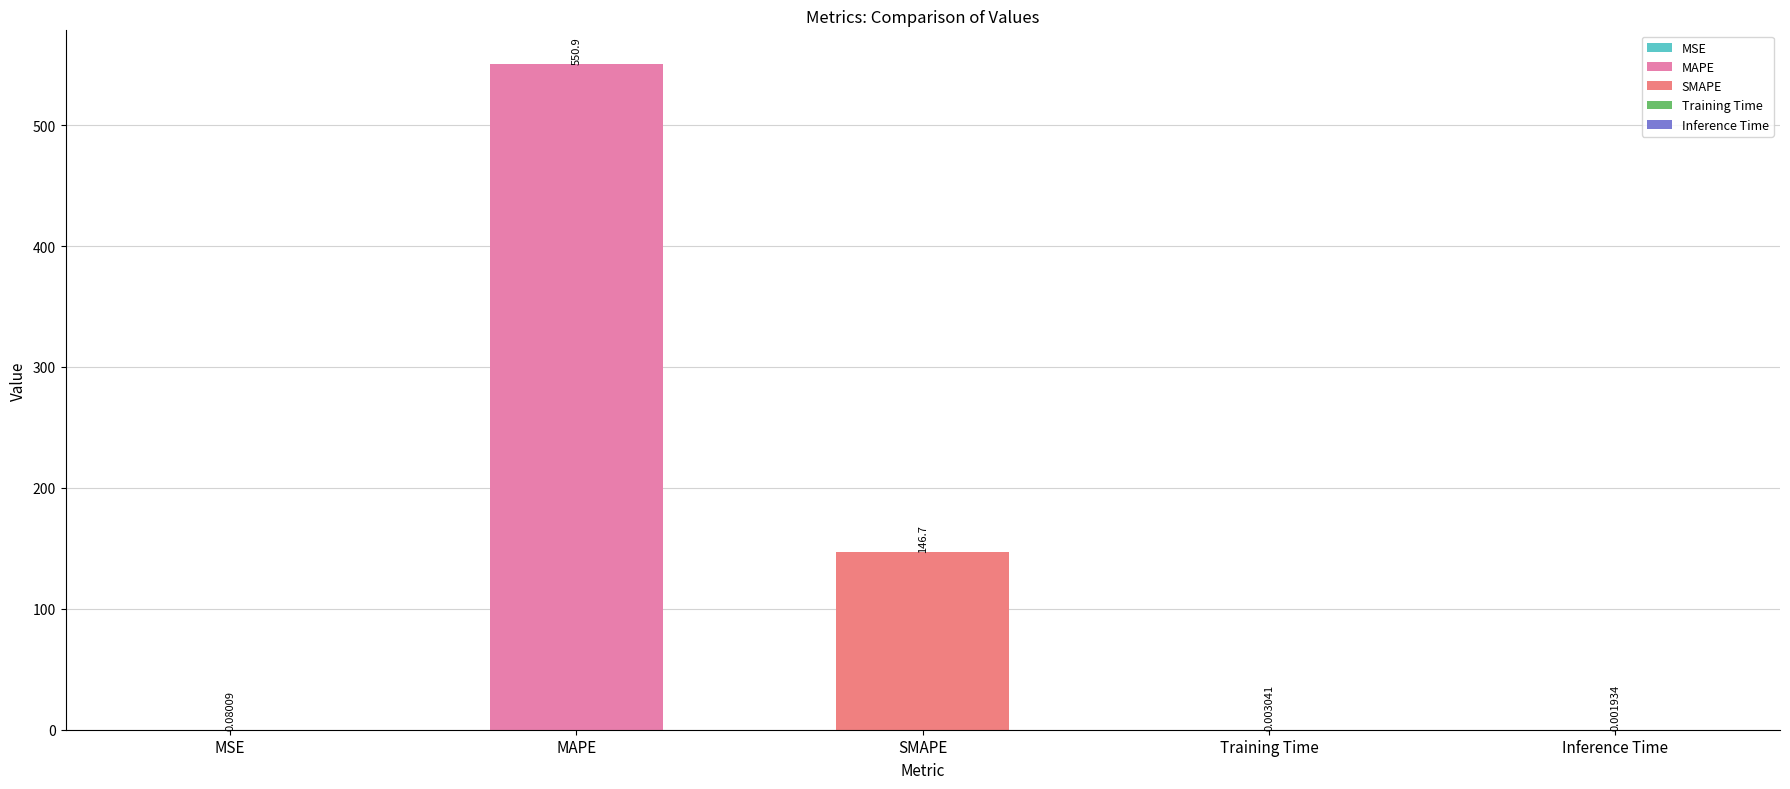

Which category has the highest value across all series?

MAPE